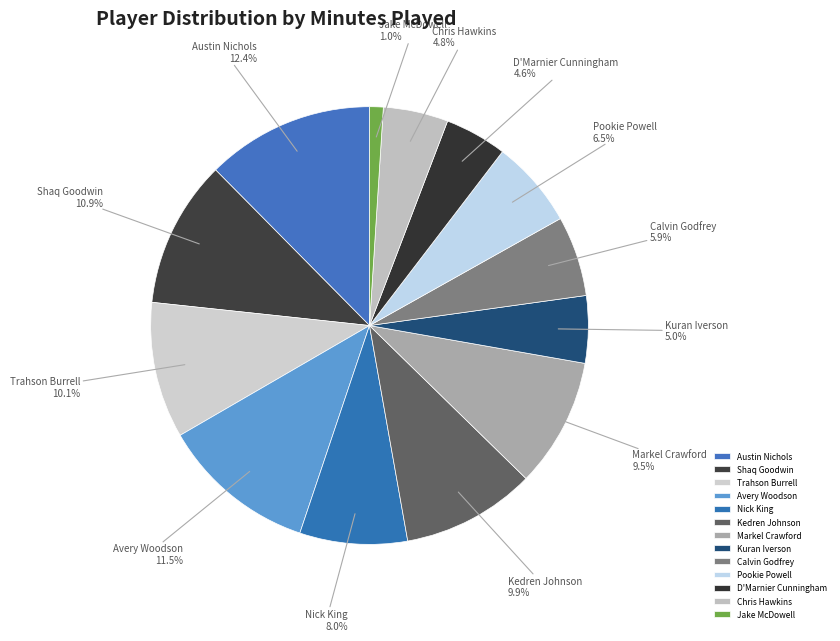

What portion of the pie excludes Trahson Burrell?

89.9%